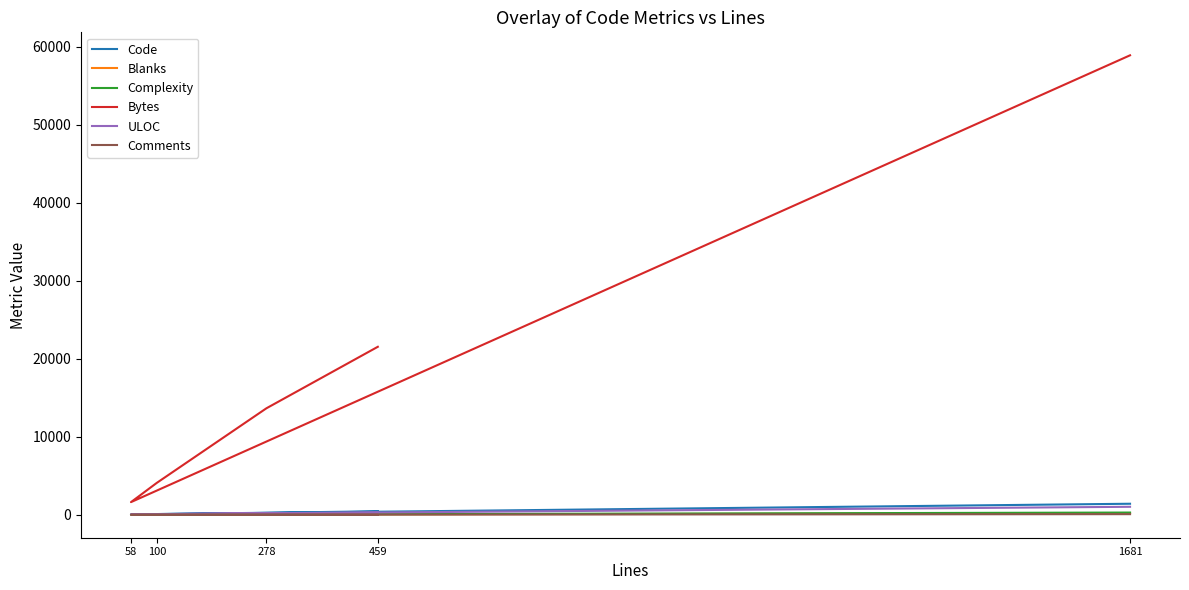

How many times do Complexity and Blanks cross each other?

2